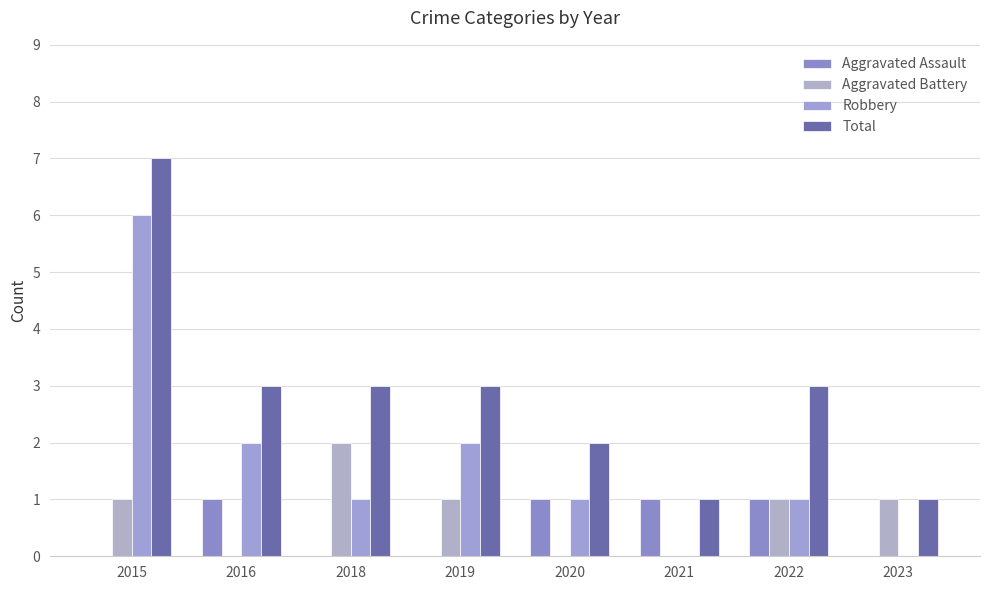

The value of Total at 2016 is 3. True or false?

True